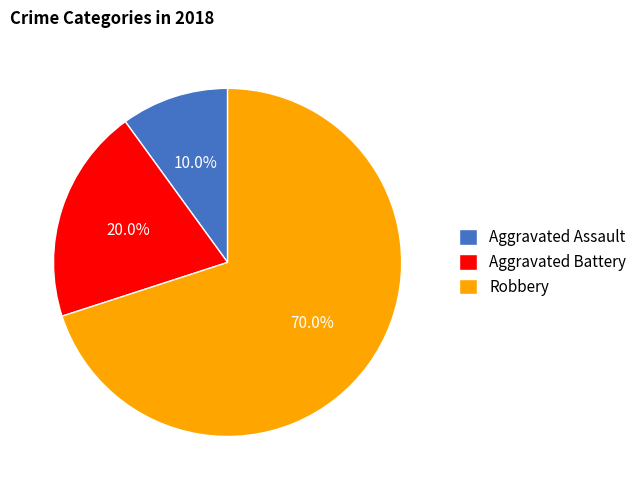

Is it true that Robbery is 70% of the pie?

True